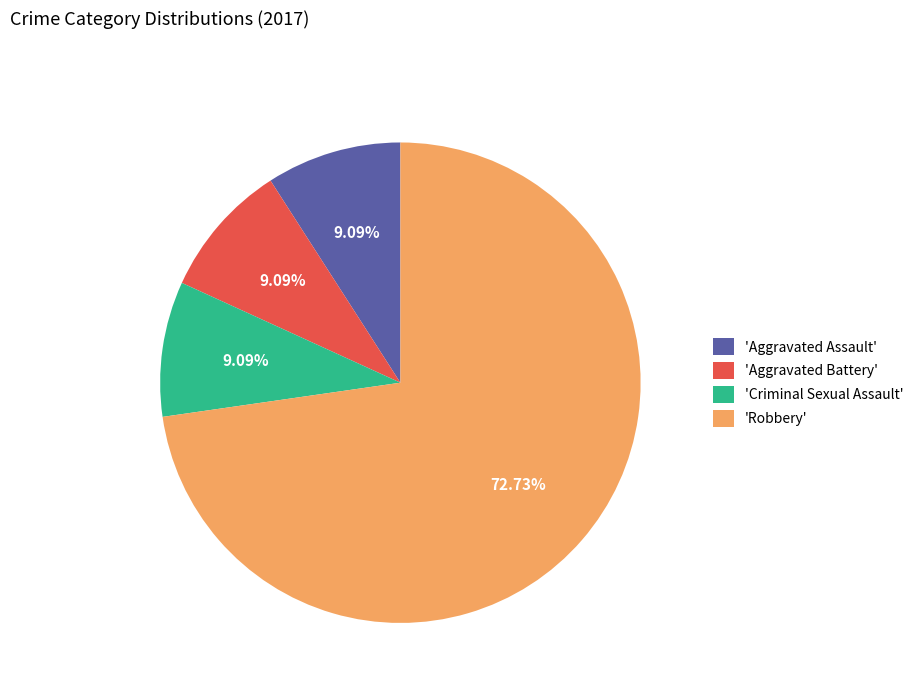

What is the largest slice in the pie chart?

'Robbery'